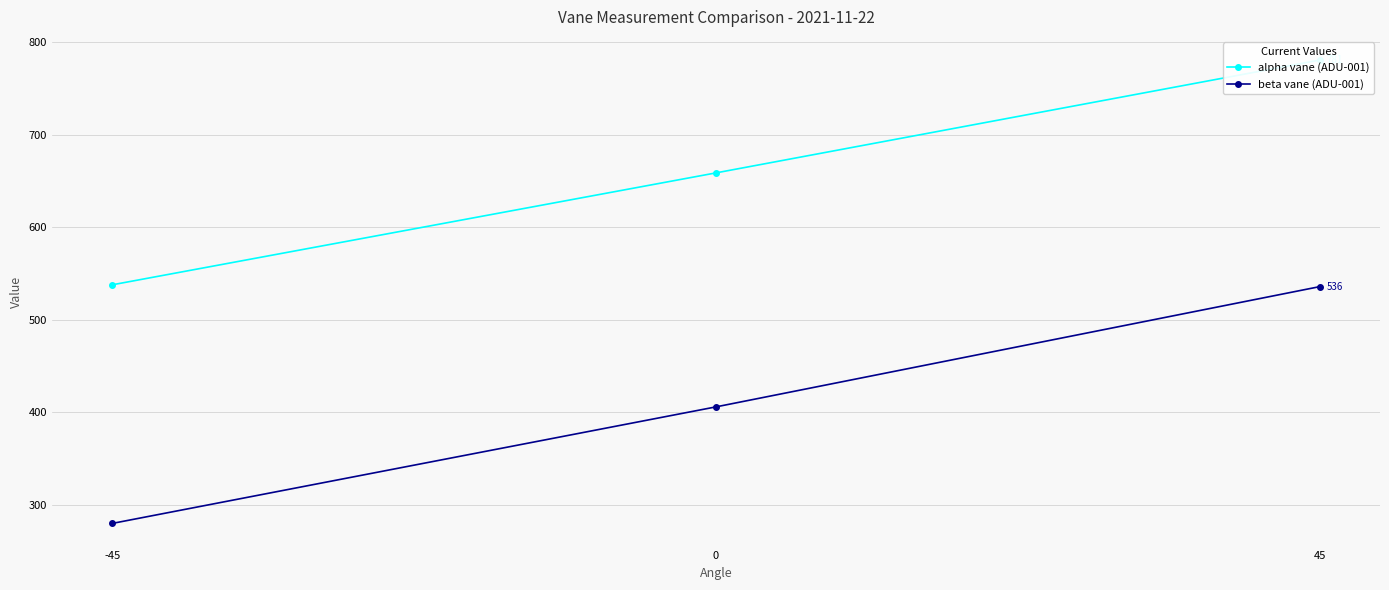

At which label does alpha vane (ADU-001) reach its minimum?

-45